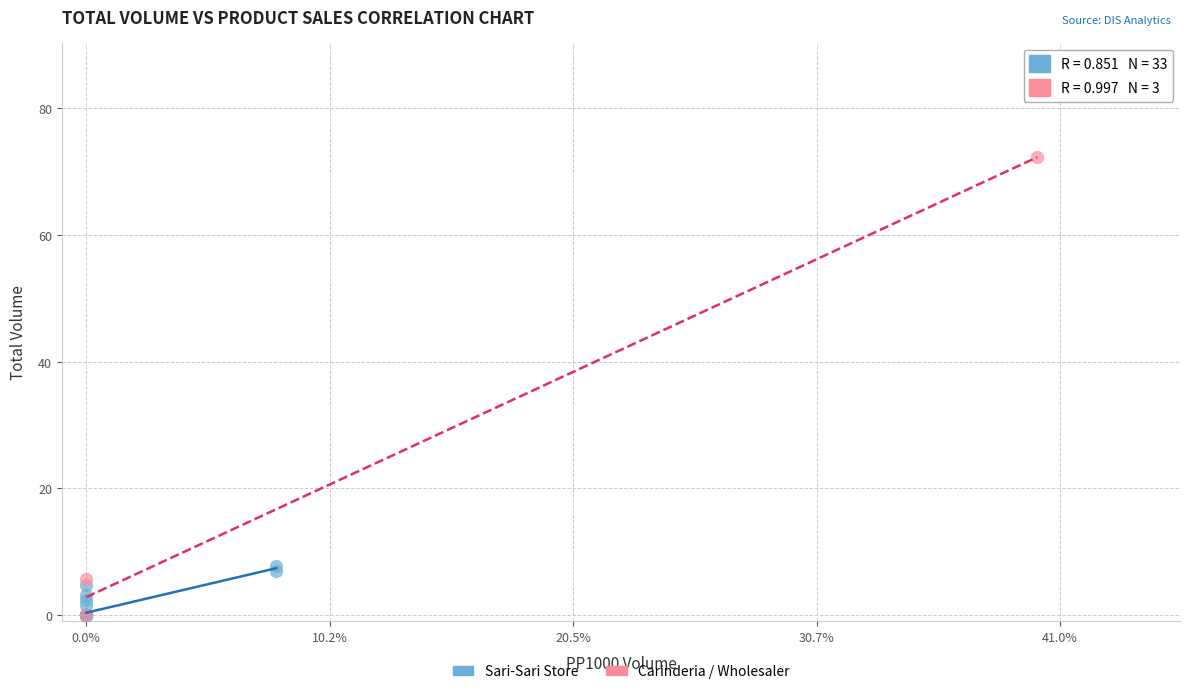

Which series reaches the maximum Y coordinate?

Carinderia / Wholesaler